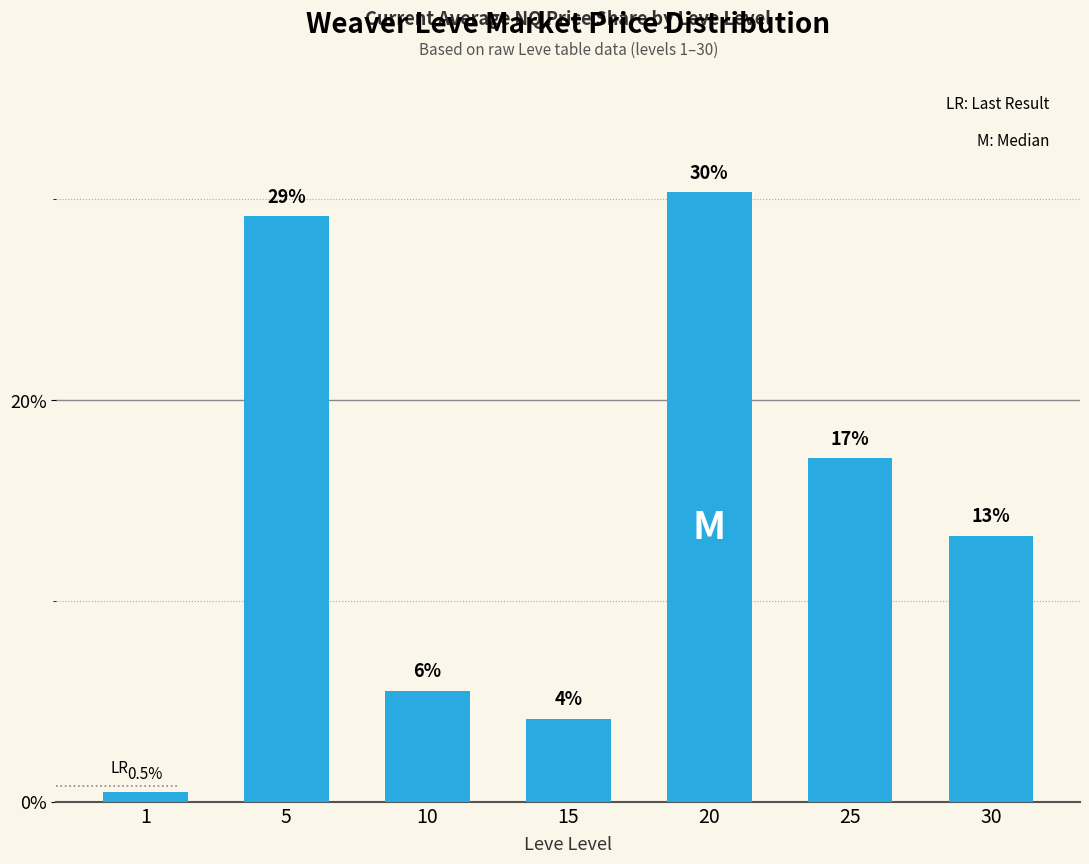

What is the minimum value shown in the chart?

0.5